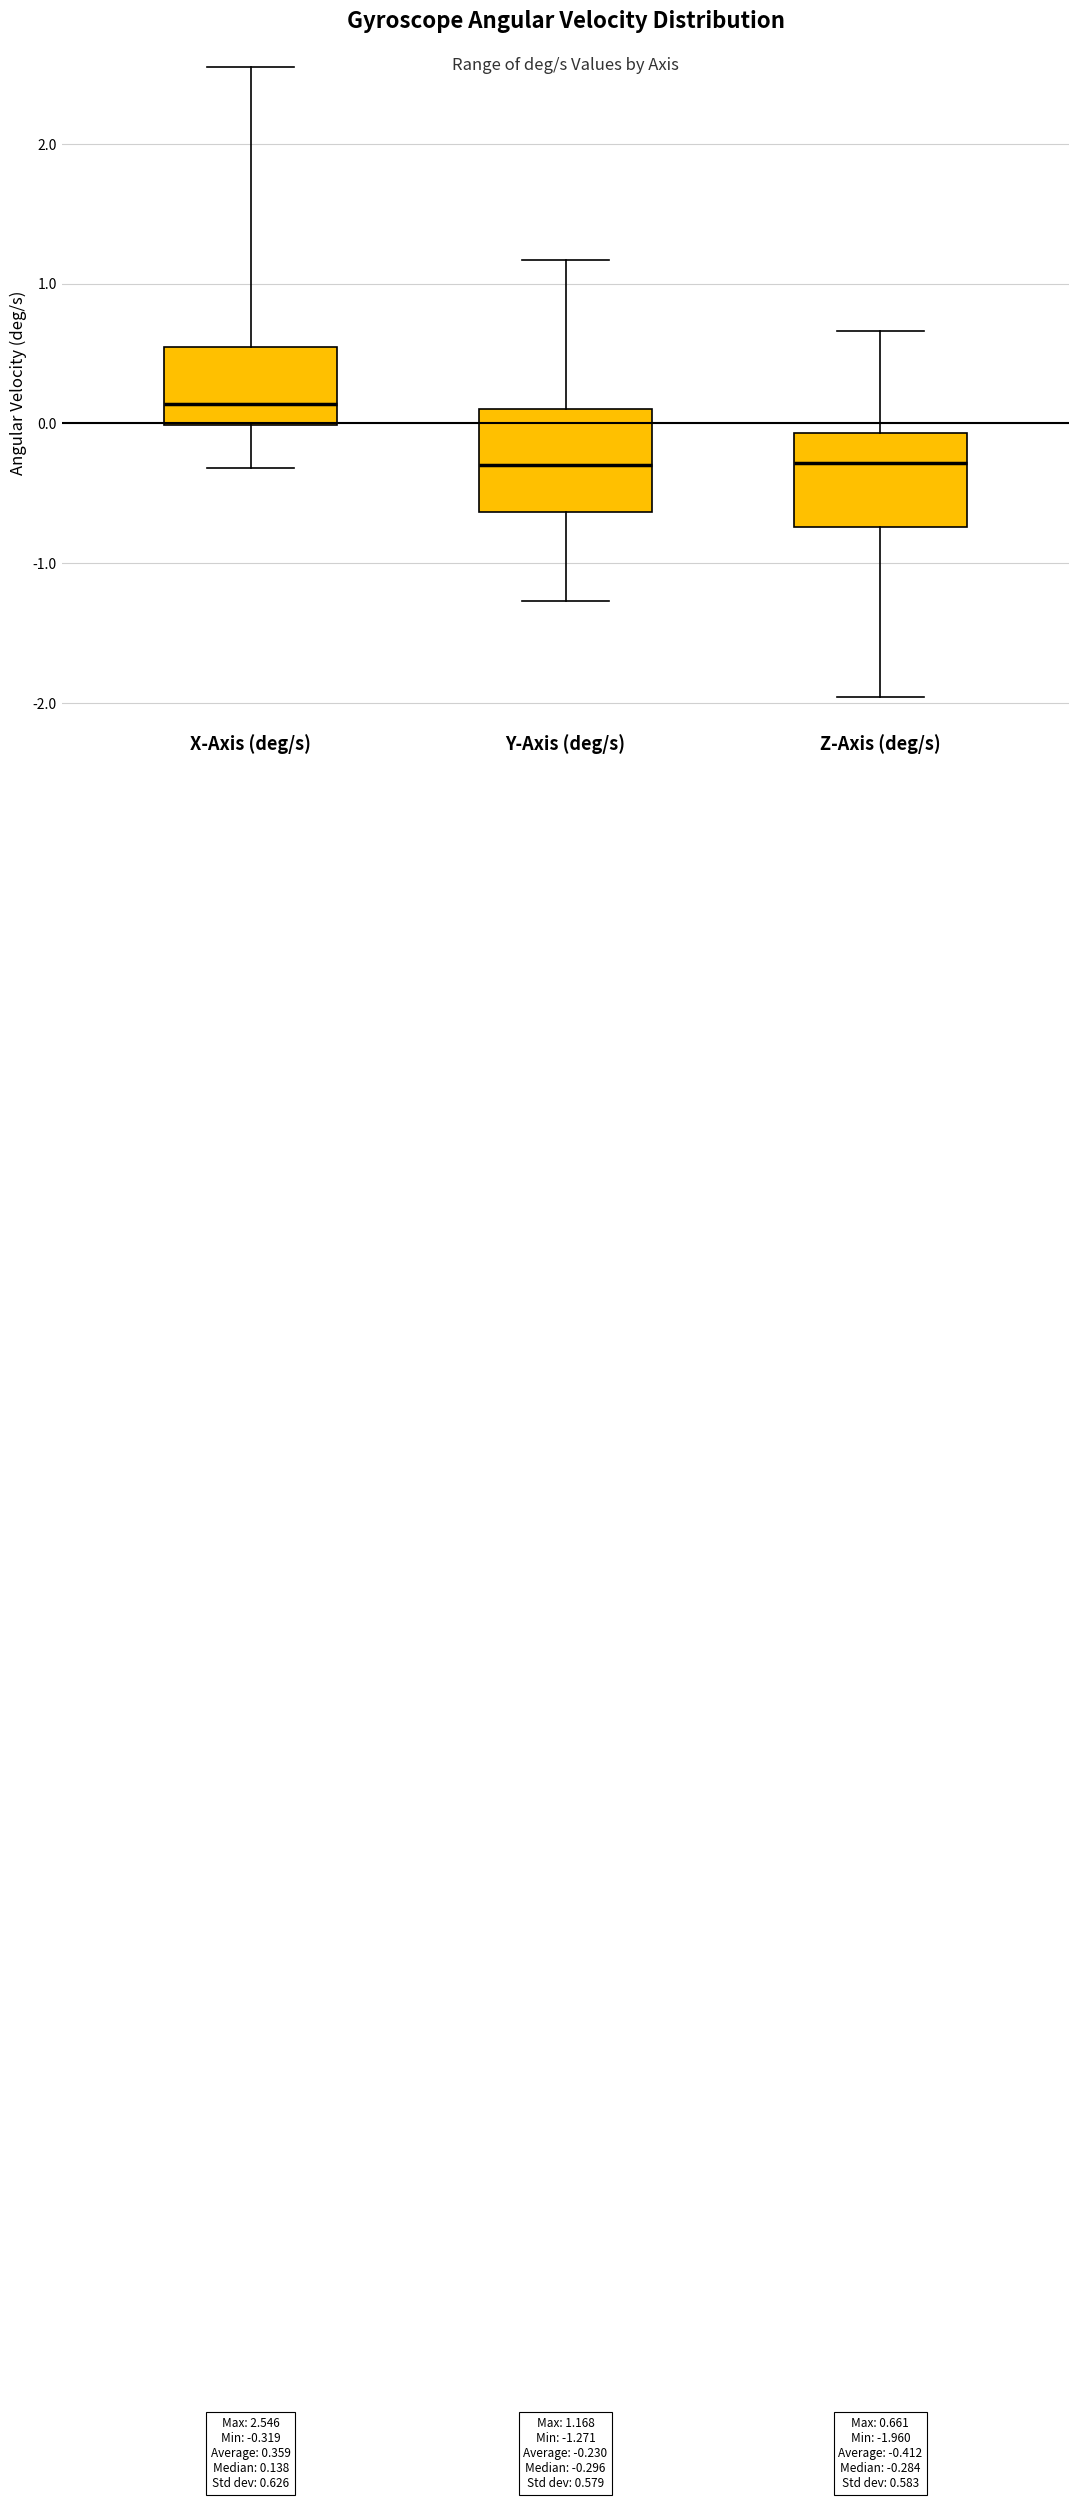

Which box's median line is the highest?

X-Axis (deg/s)